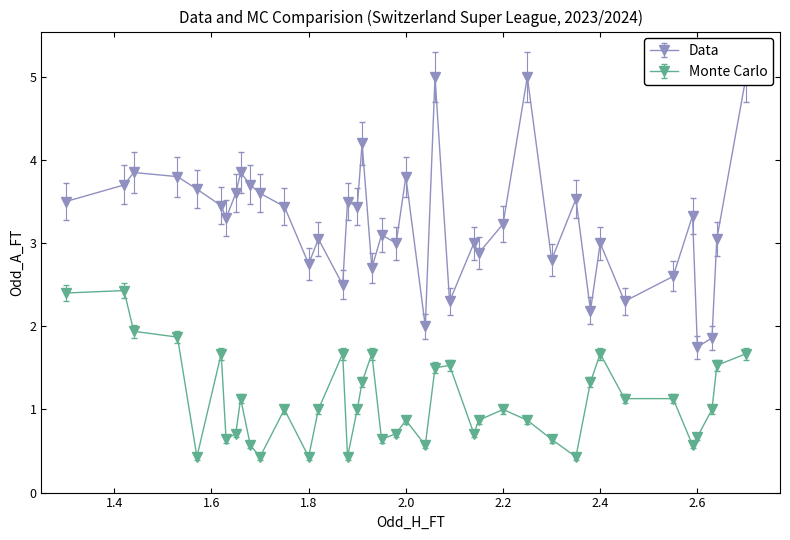

Reading left to right, what are all the values shown in this chart?

Data: 3.5	3.7	3.9	3.8	3.6	3.5	3.3	3.6	3.9	3.7	3.6	3.4	2.8	3.0	2.5	3.5	3.4	4.2	2.7	3.1	3.0	3.8	2.0	5.0	2.3	3.0	2.9	3.2	5.0	2.8	3.5	2.2	3.0	2.3	2.6	3.3	1.8	1.9	3.0	5.0
Monte Carlo: 2.5	2.5	2.0	1.9	0.5	1.7	0.7	0.8	1.2	0.6	0.5	1.1	0.5	1.1	1.7	0.5	1.1	1.4	1.7	0.7	0.8	0.9	0.6	1.6	1.6	0.8	0.9	1.1	0.9	0.7	0.5	1.4	1.7	1.2	1.2	0.6	0.7	1.1	1.6	1.7